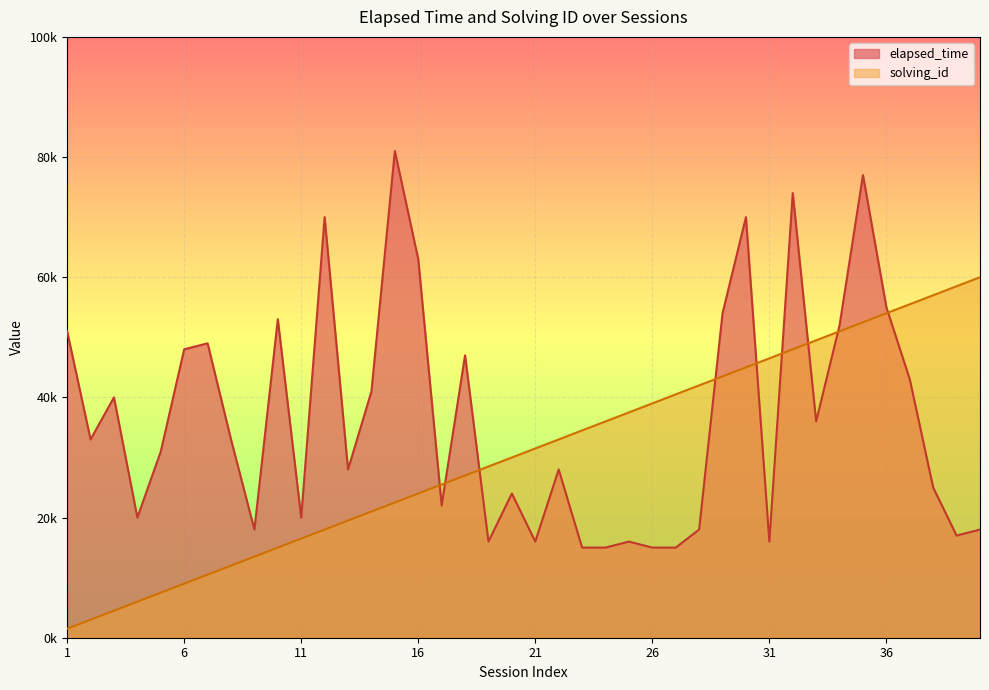

How many data points in elapsed_time are less than 33000?

20